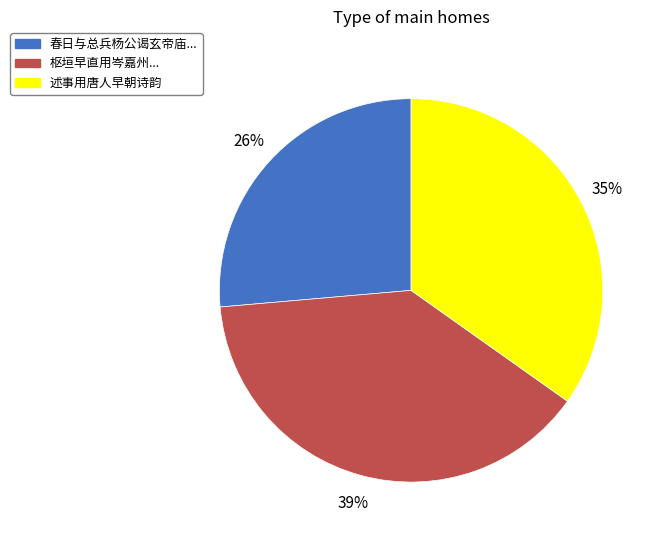

Is there a majority slice in this chart?

No